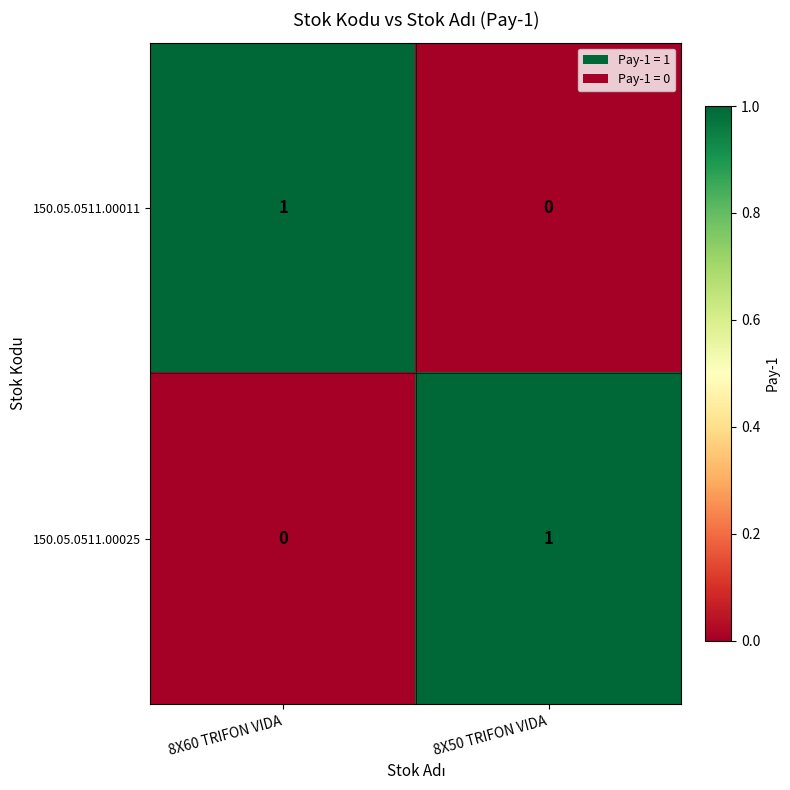

The 150.05.0511.00011 series shows 0 at 8X60 TRIFON VIDA. True or false?

False